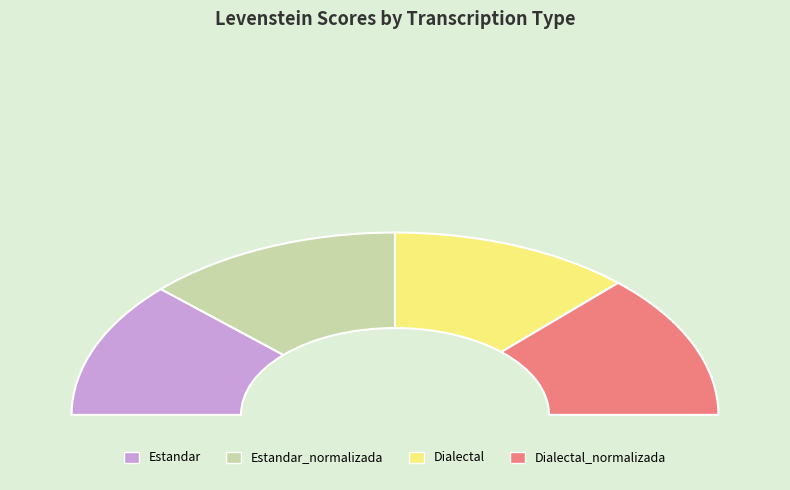

Count the number of slices in the pie.

4